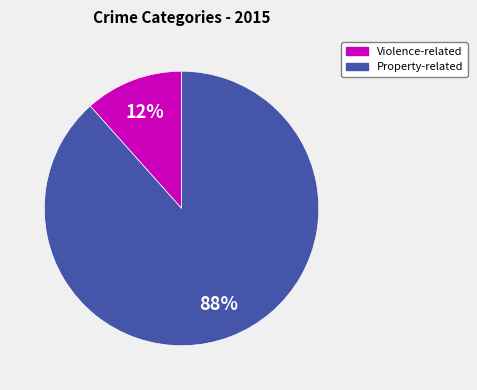

Is there a majority slice in this chart?

Yes